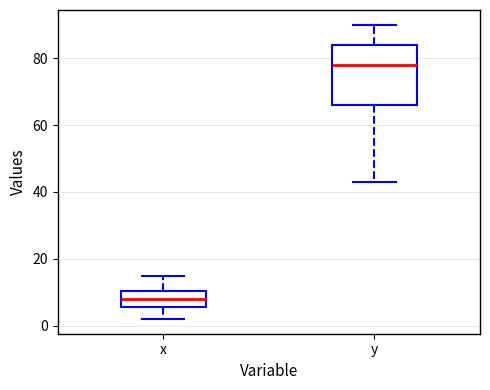

Comparing the boxes themselves (not the whiskers), which one is the tallest?

y